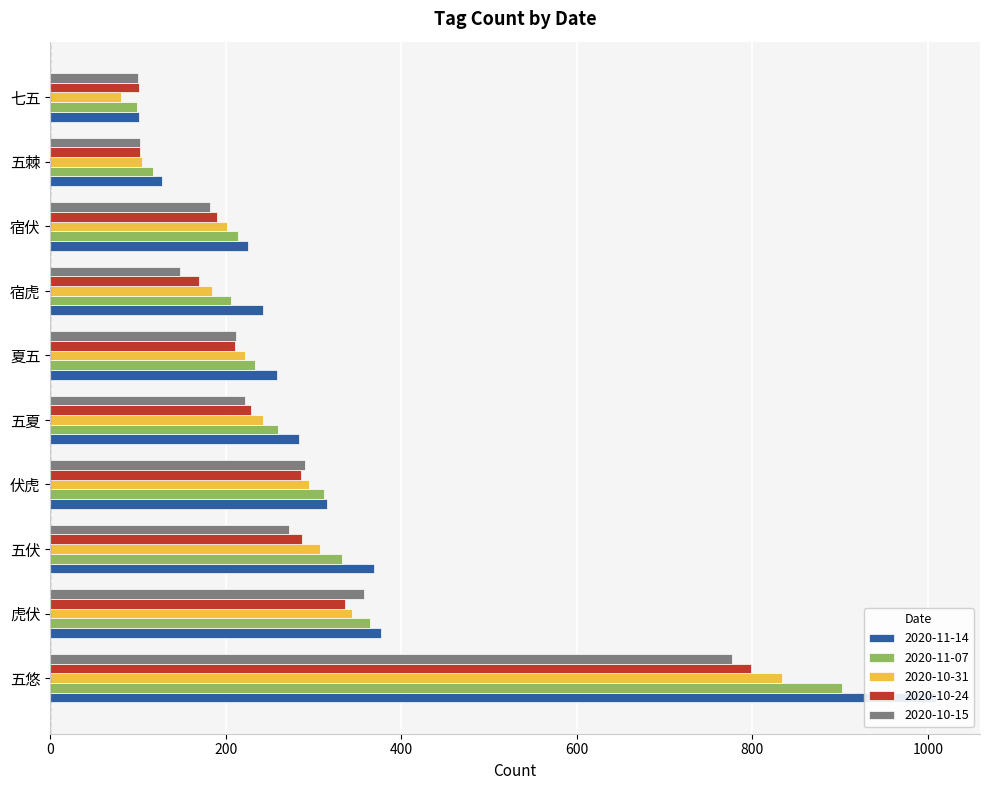

Where is 2020-10-31 nearest to the value 457?

虎伏